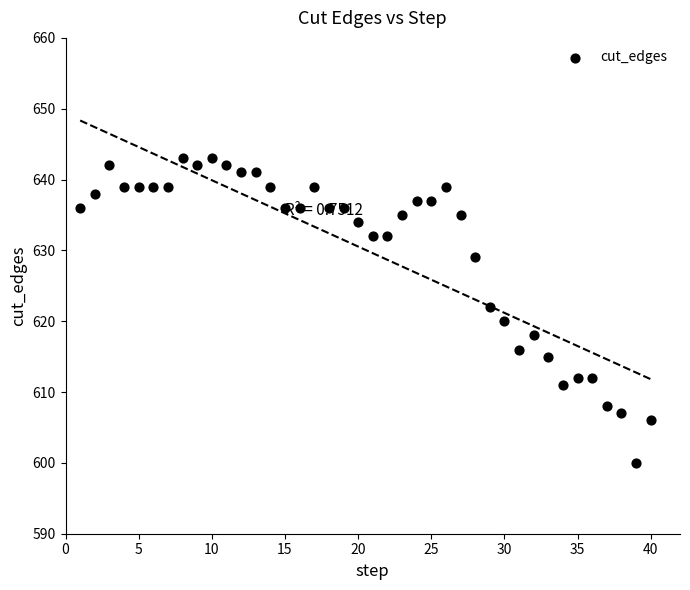

What is the range of X values (max minus min)?

39